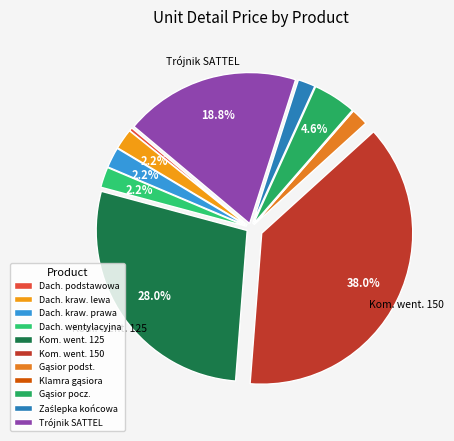

How many slices are in this pie chart?

11